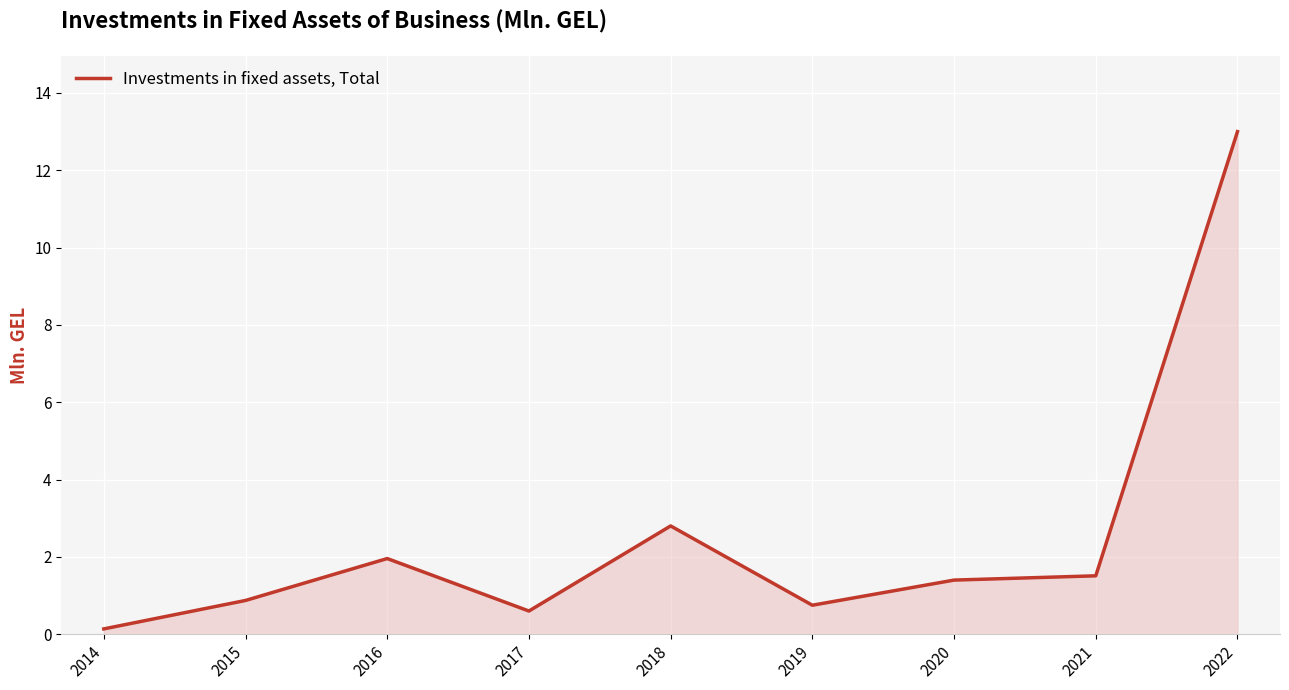

Which label corresponds to the smallest value in the chart?

2014